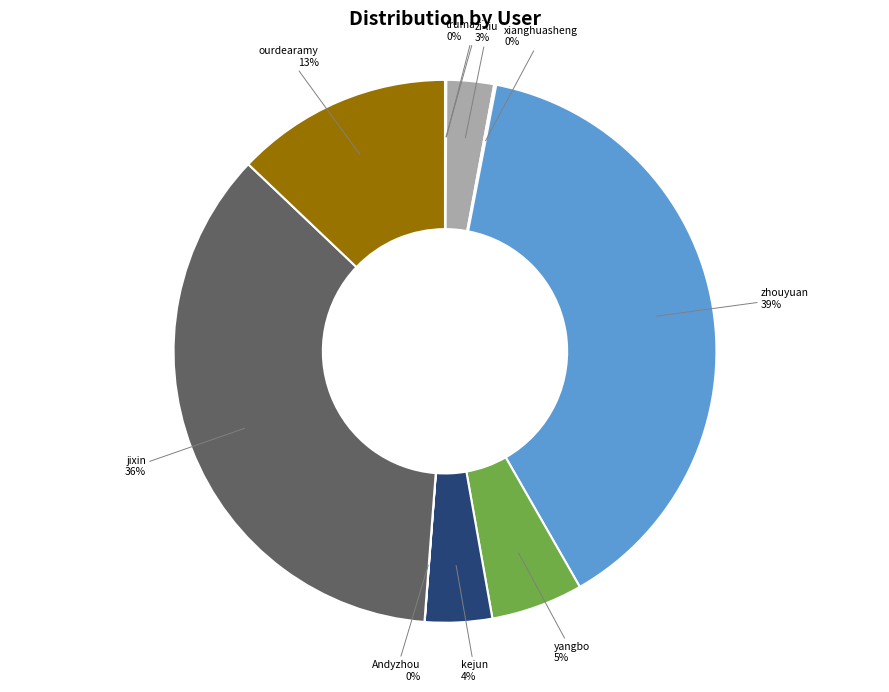

To the nearest percent, what is the difference between the largest and smallest slice percentages?

39%